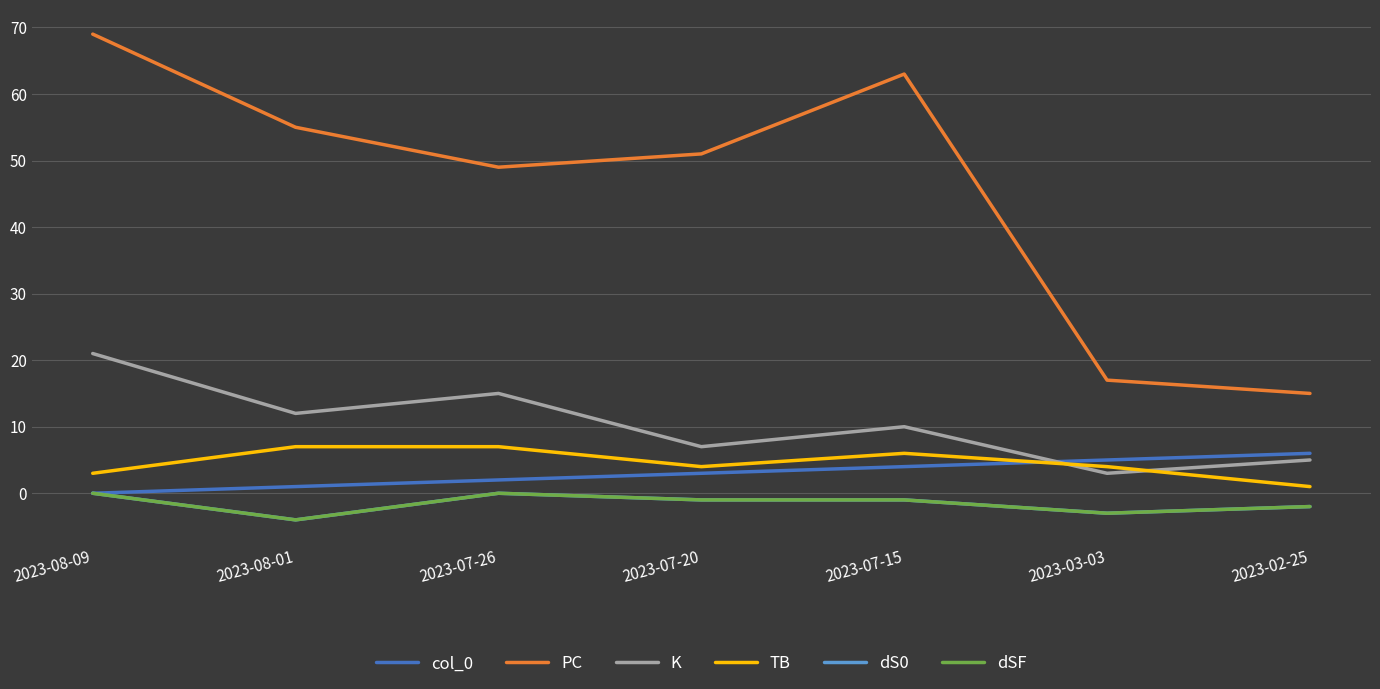

What is the value of the TB point at the 7th from the left?

1